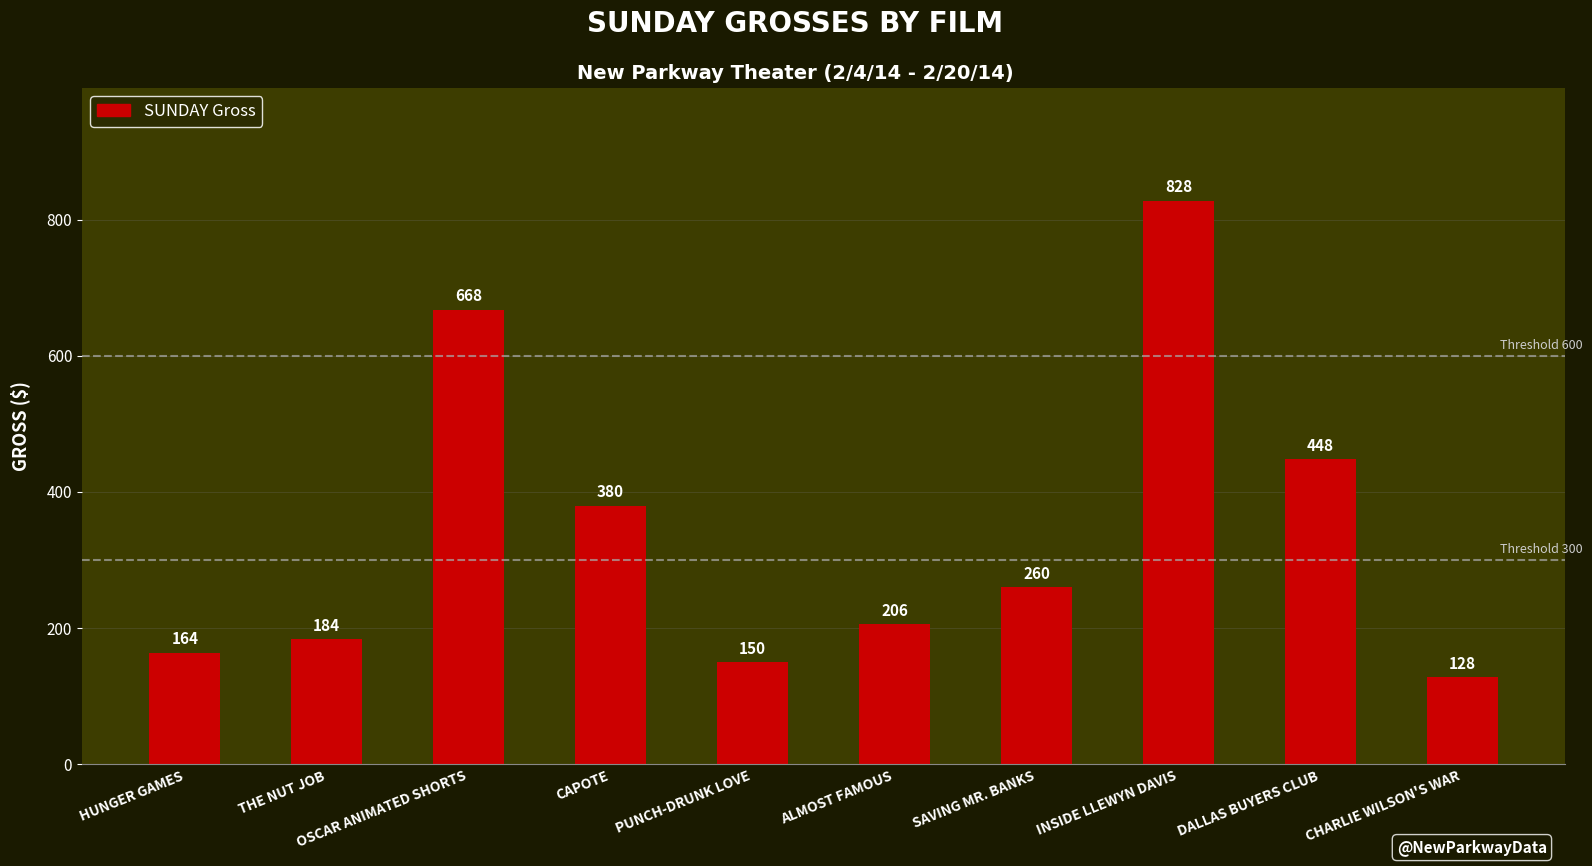

What is the ratio of the value at INSIDE LLEWYN DAVIS to the value at THE NUT JOB?

4.5